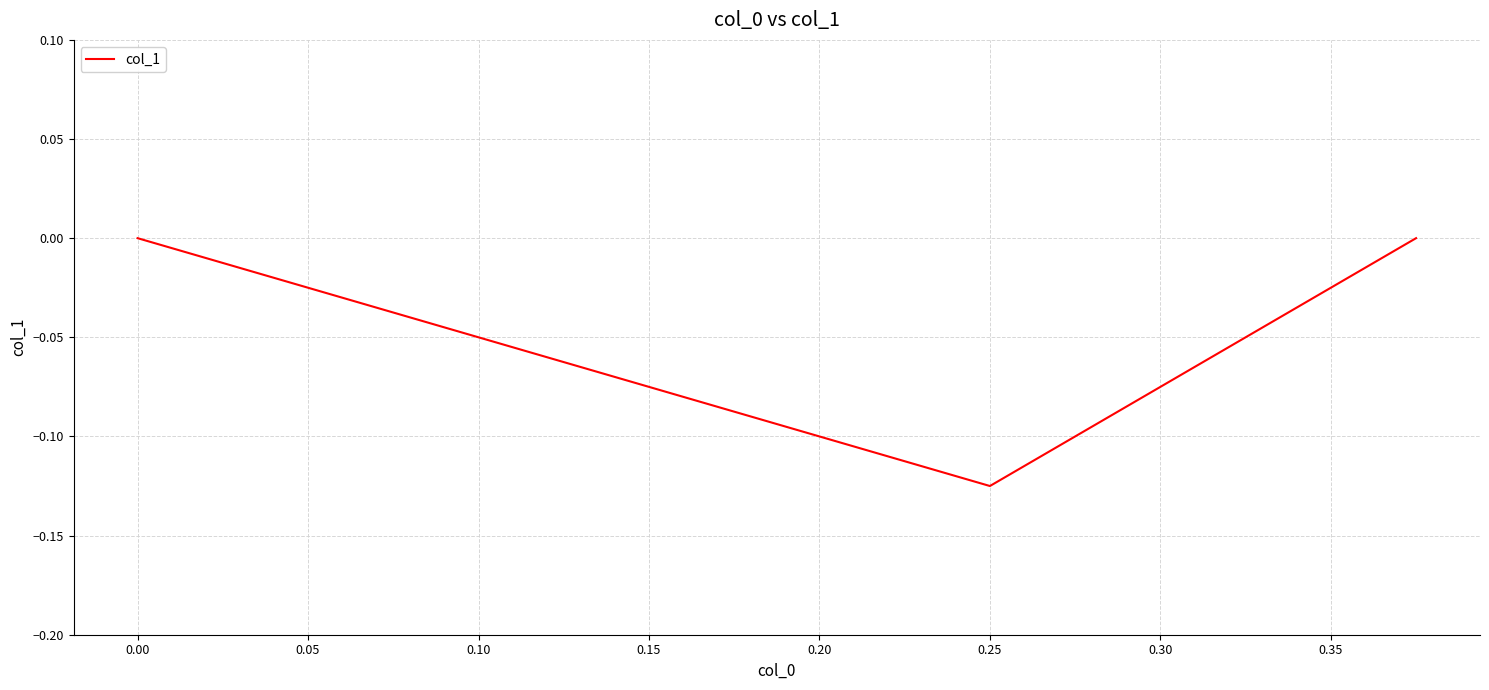

How many values are below 0?

1